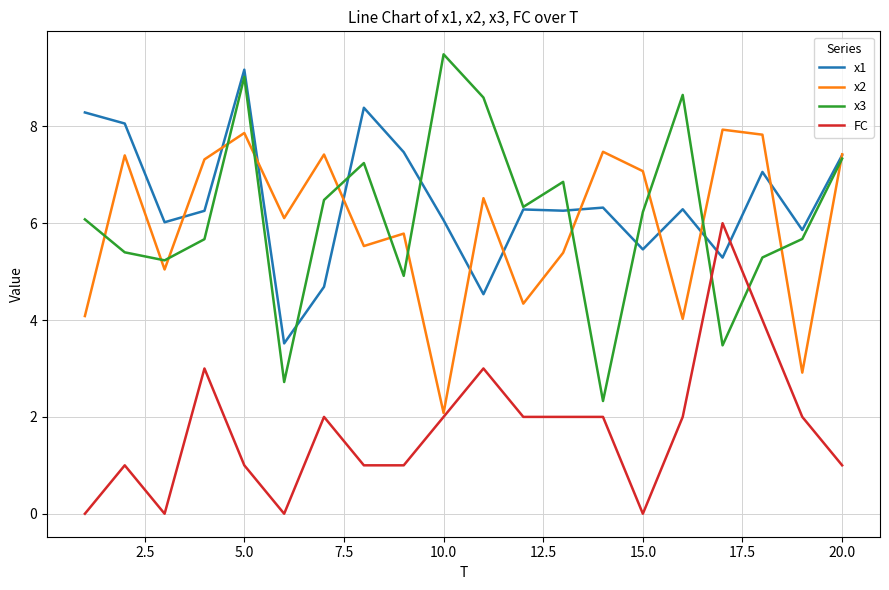

What is the highest value of the FC series?

6.0